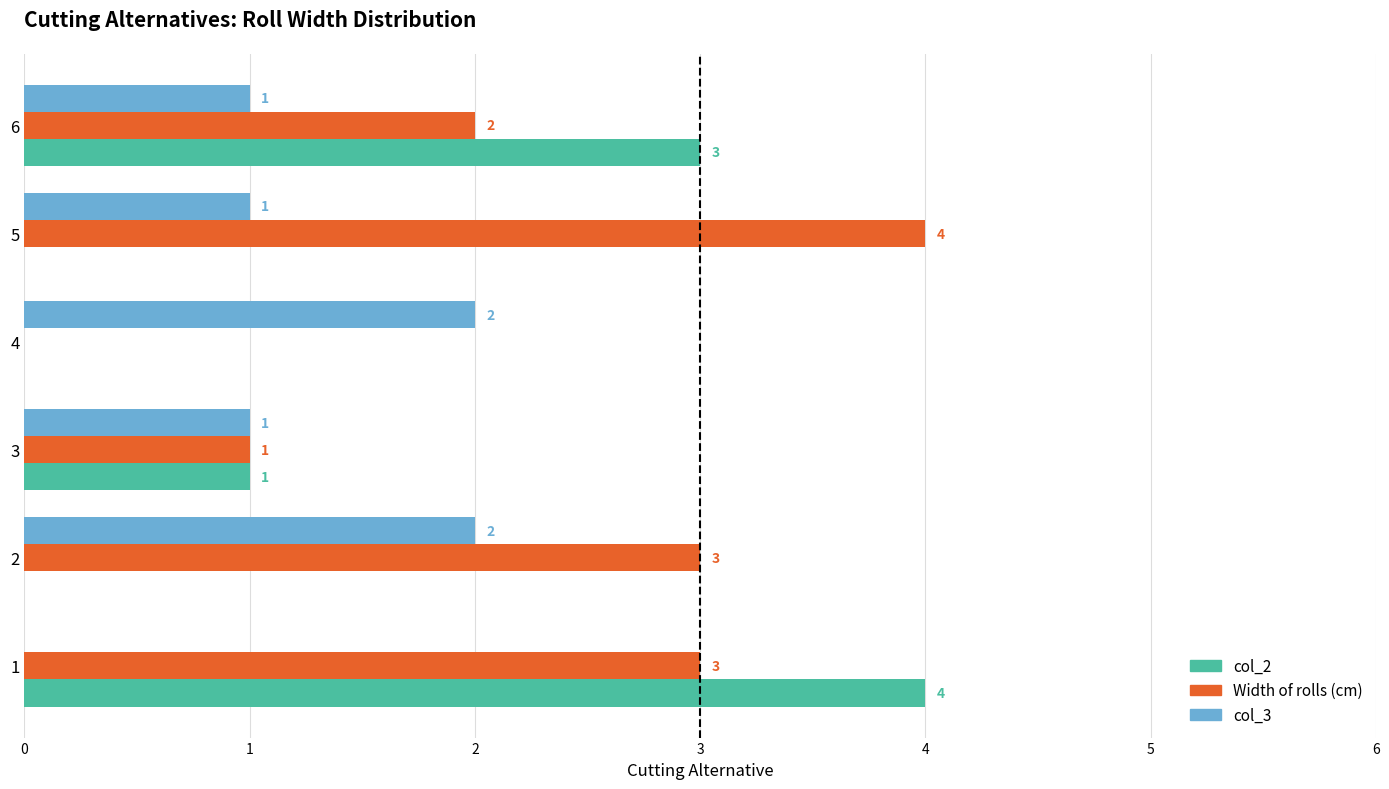

The value of Width of rolls (cm) at 1 is 3. True or false?

True